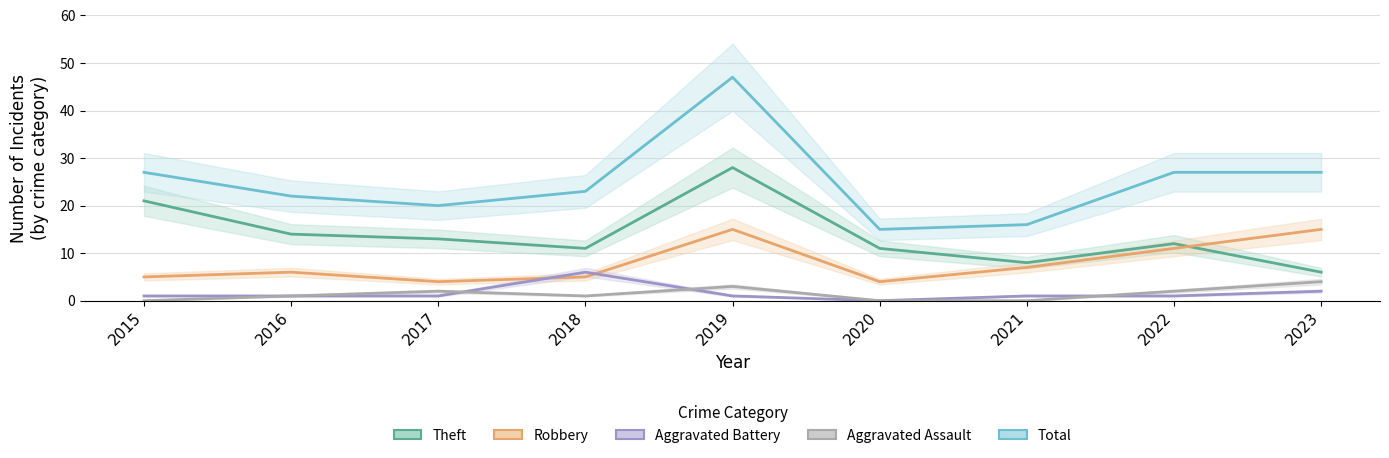

Which label corresponds to the largest value in the chart?

2019